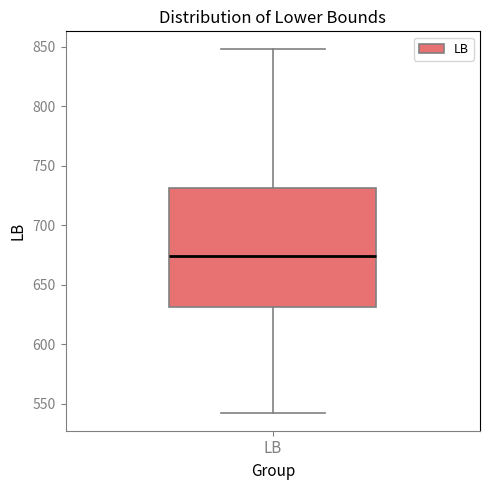

Read this box plot against the y-axis: the position of the median line, the range covered by the box, and the ends of both whiskers. The values are not printed on the chart, so give them approximately, as read against the axis.

median 675, box 630 to 730, whiskers 545 to 850